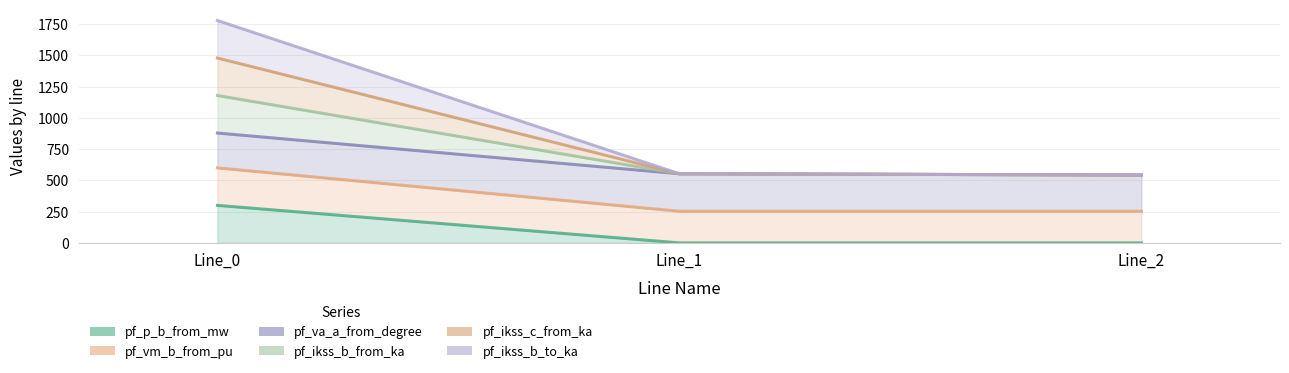

What is the value of the pf_vm_b_from_pu point at the 1st from the left?

300.0